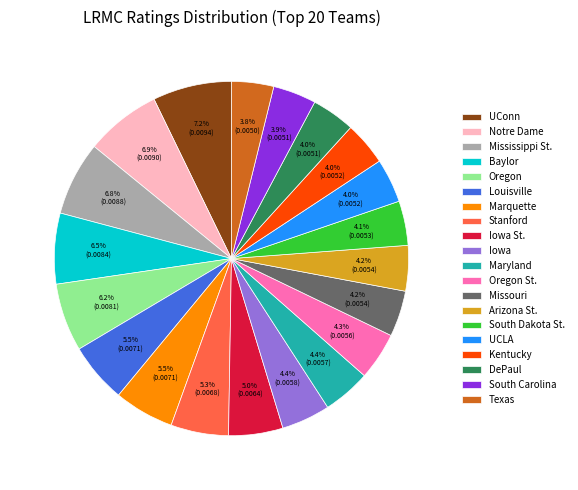

Combined, do Stanford and Marquette account for over 50%?

No